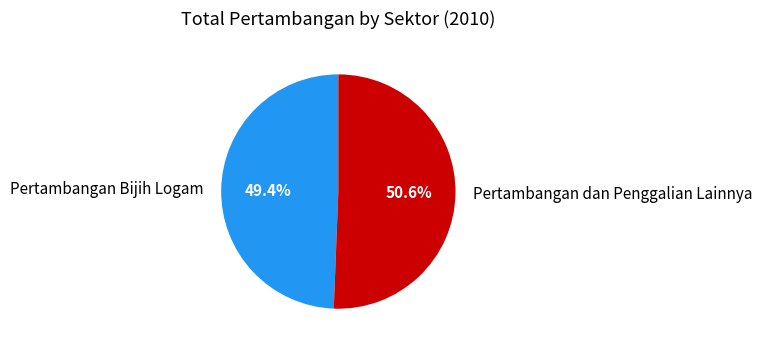

To the nearest percent, what is the difference between the Pertambangan Bijih Logam and Pertambangan dan Penggalian Lainnya slice percentages?

1%